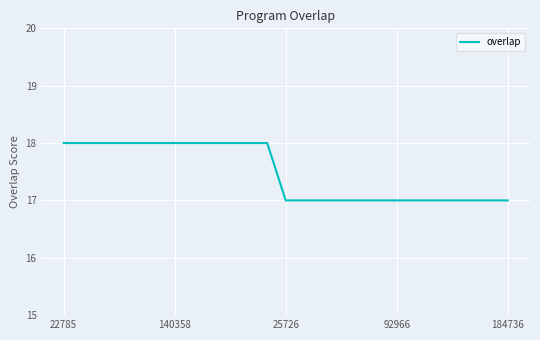

What is the minimum value shown in the chart?

17